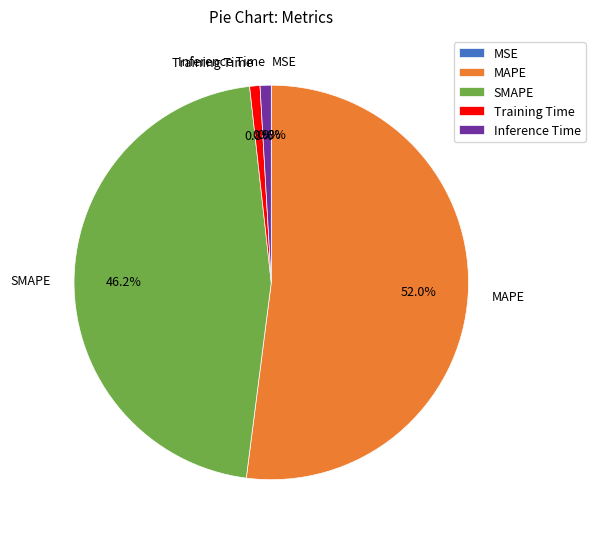

Between MAPE and SMAPE, which is larger?

MAPE